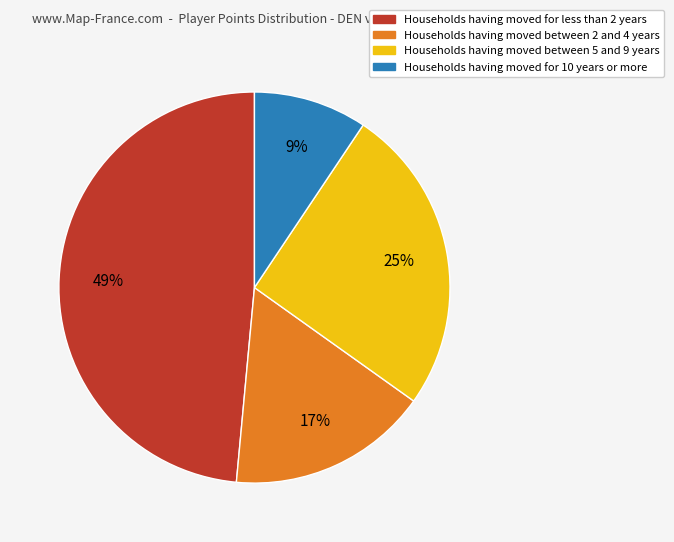

Is there any slice that represents more than half of the pie?

No